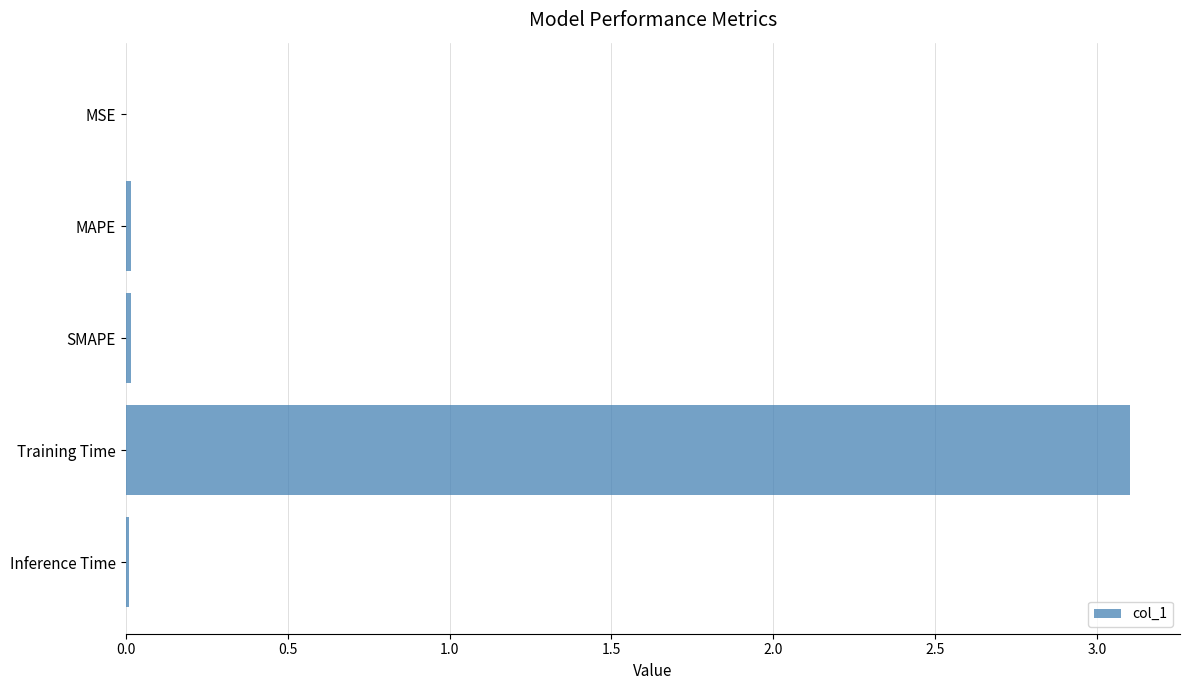

Which category has the highest value across all series?

Training Time